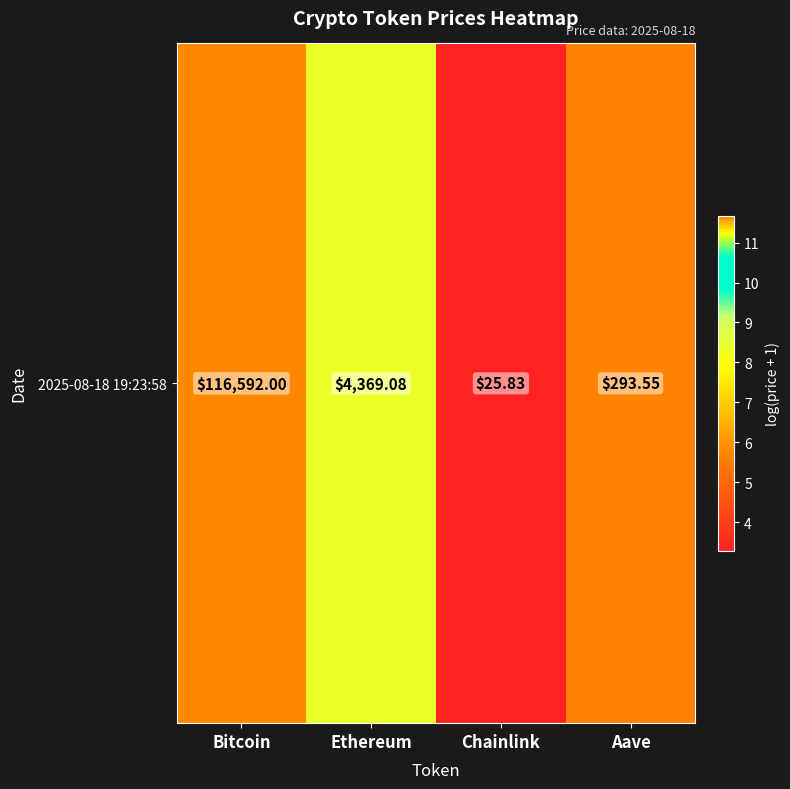

The chart shows a value of 3.3 at Chainlink. True or false?

True